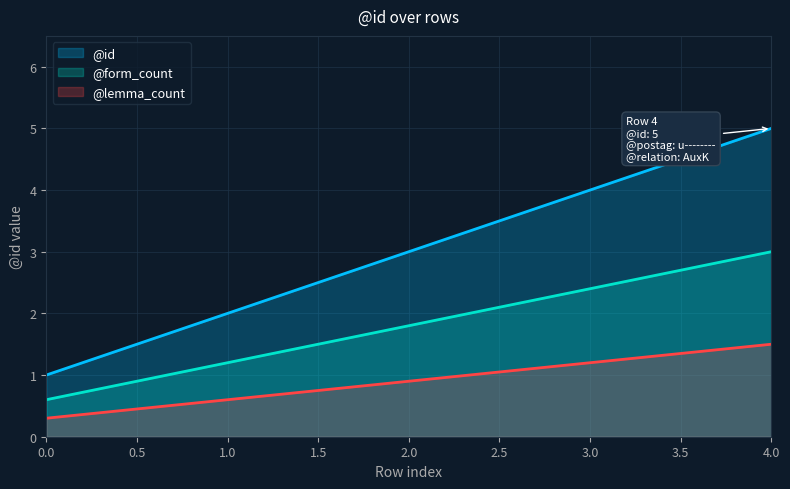

Count the values in the range 2 to 4.

3